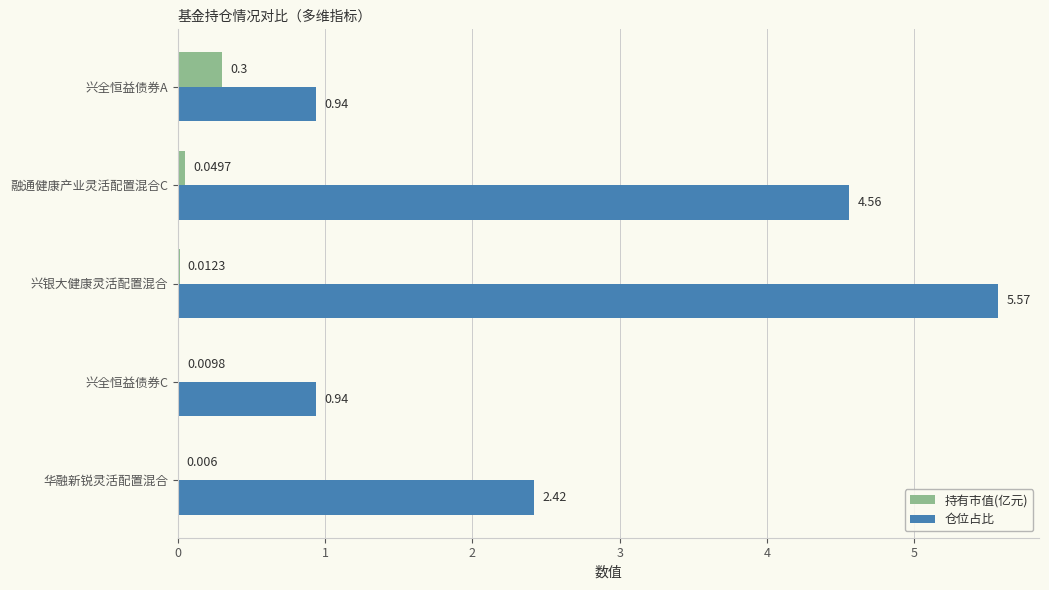

At which label is 仓位占比 closest to 3?

华融新锐灵活配置混合